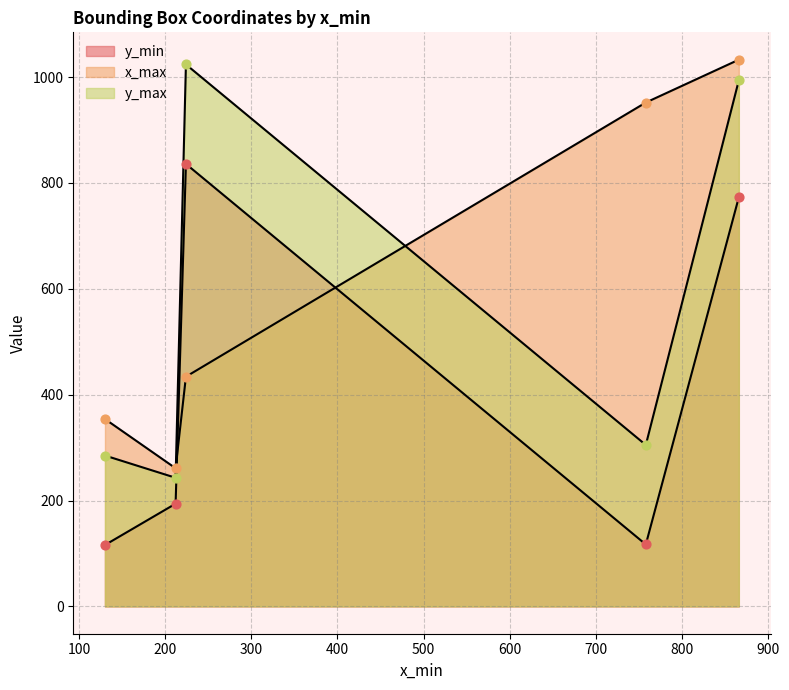

Is the value of y_max at 212 greater than the value of y_min at 212?

Yes